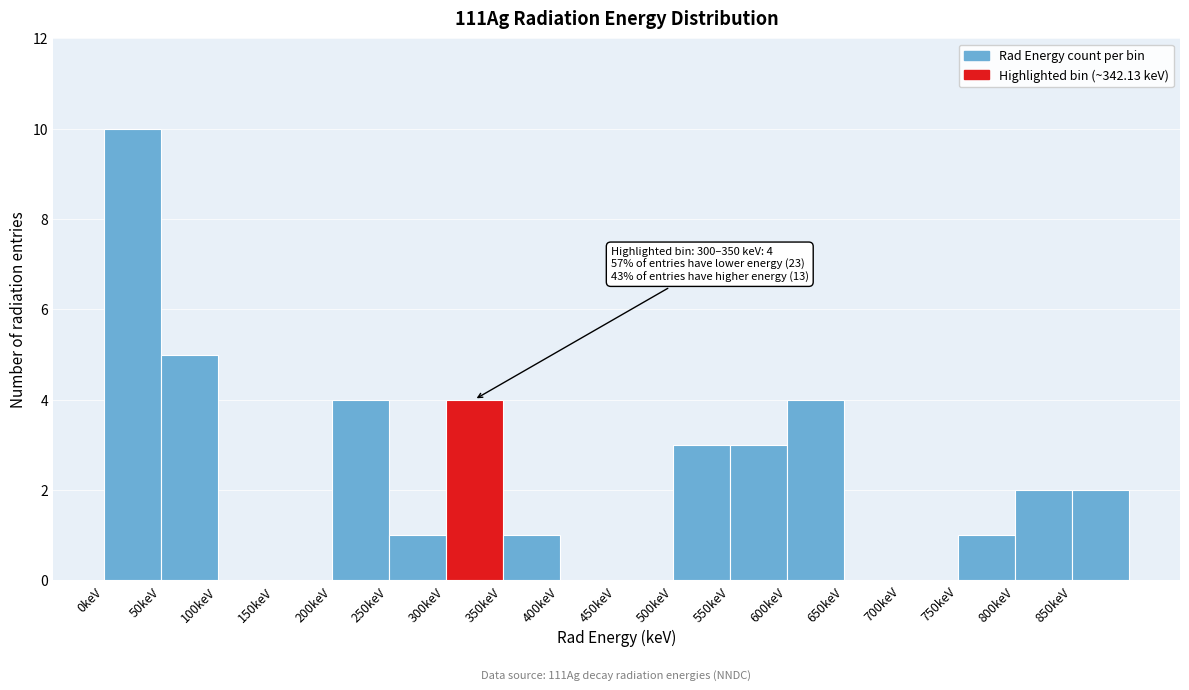

Over which range of the x-axis is the bar tallest?

0 to 50